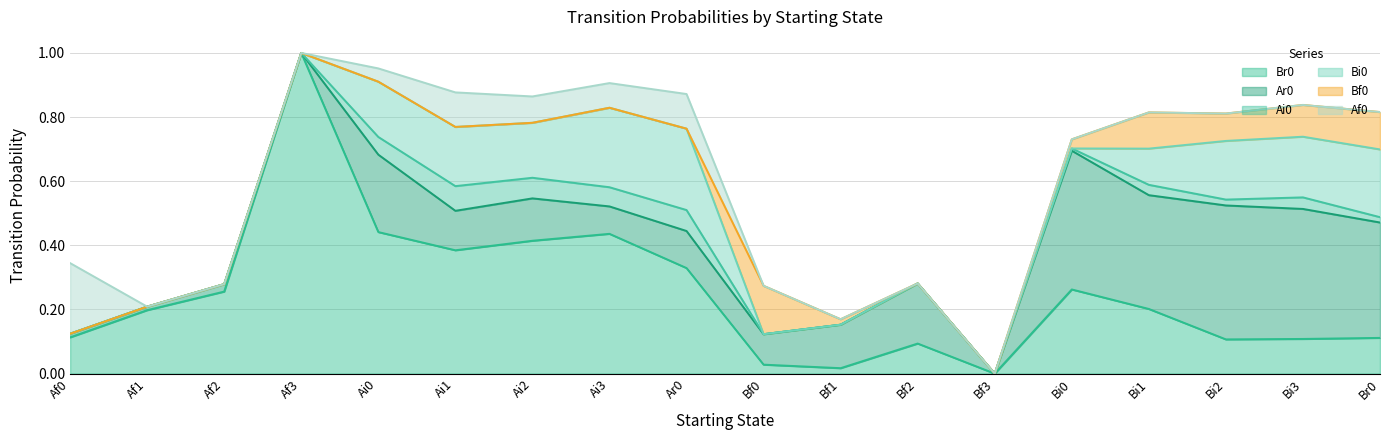

Reading left to right, what are all the values shown in this chart?

Br0: Af0=0.1	Af1=0.2	Af2=0.3	Af3=1.0	Ai0=0.4	Ai1=0.4	Ai2=0.4	Ai3=0.4	Ar0=0.3	Bf0=0.0	Bf1=0.0	Bf2=0.1	Bf3=0.0	Bi0=0.3	Bi1=0.2	Bi2=0.1	Bi3=0.1	Br0=0.1
Ar0: Af0=0.0	Af1=0.0	Af2=0.0	Af3=0.0	Ai0=0.2	Ai1=0.1	Ai2=0.1	Ai3=0.1	Ar0=0.1	Bf0=0.1	Bf1=0.1	Bf2=0.2	Bf3=0.0	Bi0=0.4	Bi1=0.4	Bi2=0.4	Bi3=0.4	Br0=0.4
Ai0: Af0=0.0	Af1=0.0	Af2=0.0	Af3=0.0	Ai0=0.1	Ai1=0.1	Ai2=0.1	Ai3=0.1	Ar0=0.1	Bf0=0.0	Bf1=0.0	Bf2=0.0	Bf3=0.0	Bi0=0.0	Bi1=0.0	Bi2=0.0	Bi3=0.0	Br0=0.0
Bi0: Af0=0.0	Af1=0.0	Af2=0.0	Af3=0.0	Ai0=0.2	Ai1=0.2	Ai2=0.2	Ai3=0.2	Ar0=0.3	Bf0=0.0	Bf1=0.0	Bf2=0.0	Bf3=0.0	Bi0=0.0	Bi1=0.1	Bi2=0.2	Bi3=0.2	Br0=0.2
Bf0: Af0=0.0	Af1=0.0	Af2=0.0	Af3=0.0	Ai0=0.0	Ai1=0.0	Ai2=0.0	Ai3=0.0	Ar0=0.0	Bf0=0.2	Bf1=0.0	Bf2=0.0	Bf3=0.0	Bi0=0.0	Bi1=0.1	Bi2=0.1	Bi3=0.1	Br0=0.1
Af0: Af0=0.2	Af1=0.0	Af2=0.0	Af3=0.0	Ai0=0.0	Ai1=0.1	Ai2=0.1	Ai3=0.1	Ar0=0.1	Bf0=0.0	Bf1=0.0	Bf2=0.0	Bf3=0.0	Bi0=0.0	Bi1=0.0	Bi2=0.0	Bi3=0.0	Br0=0.0